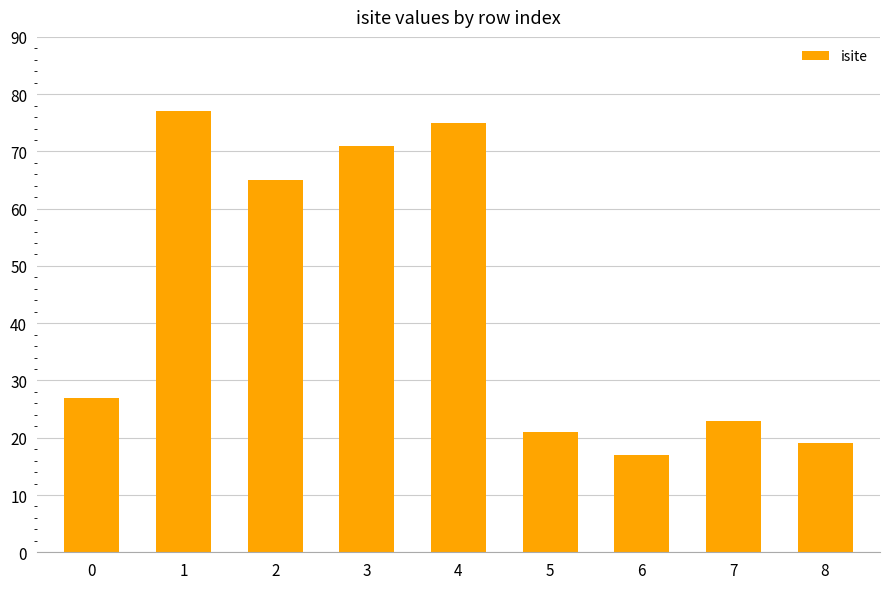

Does the chart contain any negative values?

No